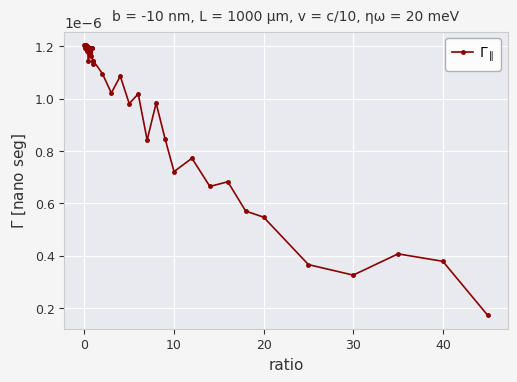

True or false: the data has more than 2 interior local peaks.

True